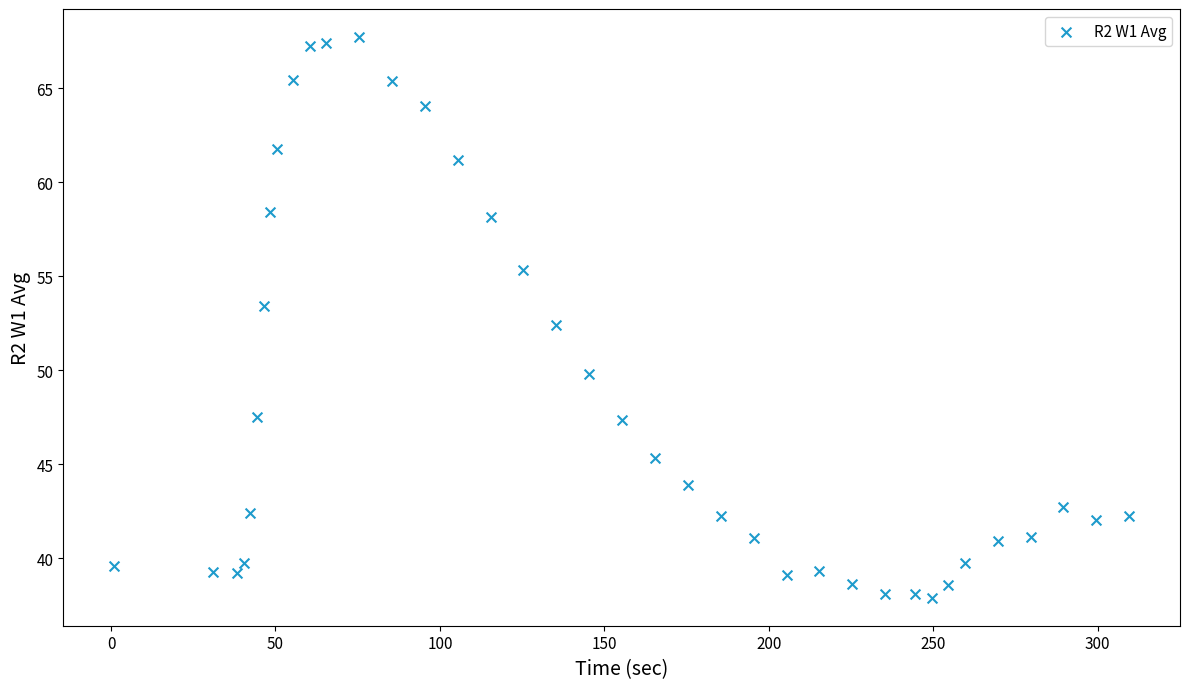

What Y value in the scatter plot is closest to 52?

52.4